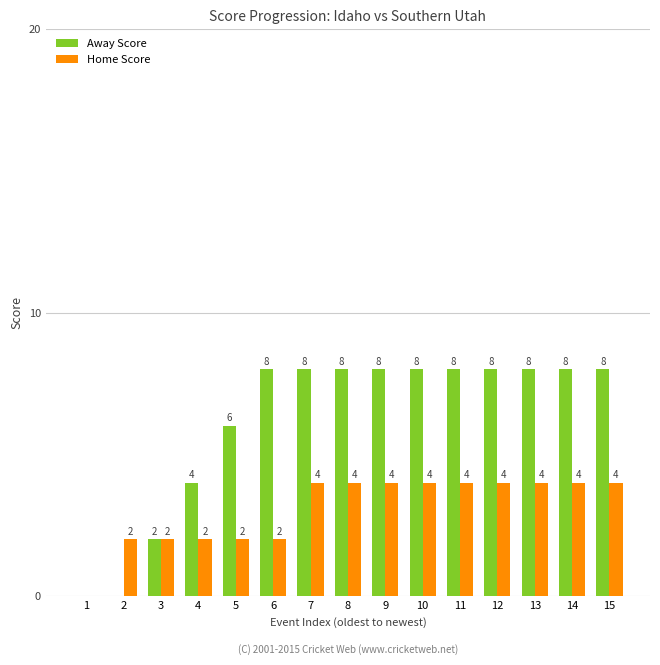

The value of Away Score at 5 is 2. True or false?

False